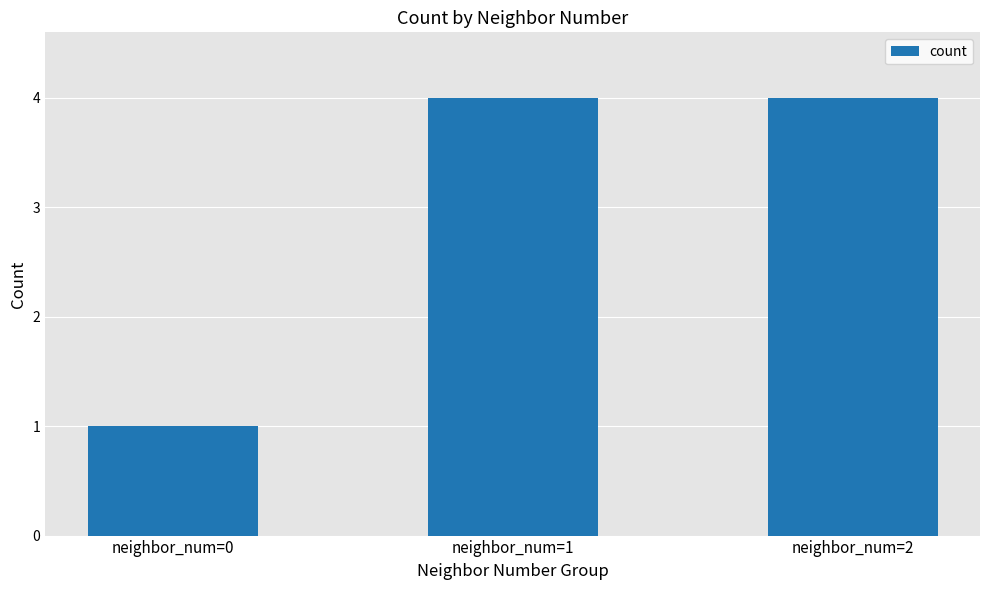

Which has a higher value, neighbor_num=0 or neighbor_num=2?

neighbor_num=2